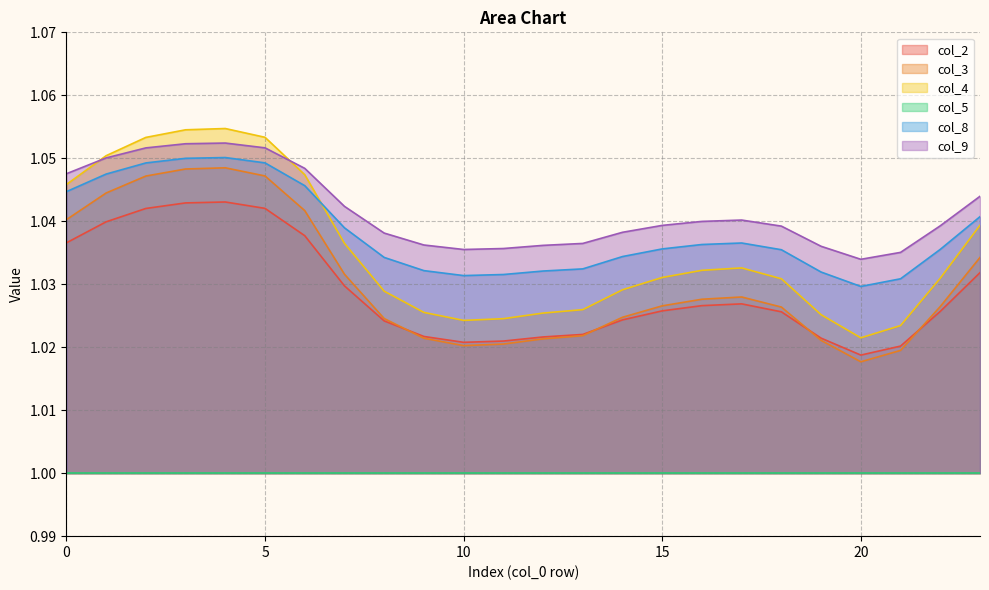

What value does the col_3 series have at 0?

1.0